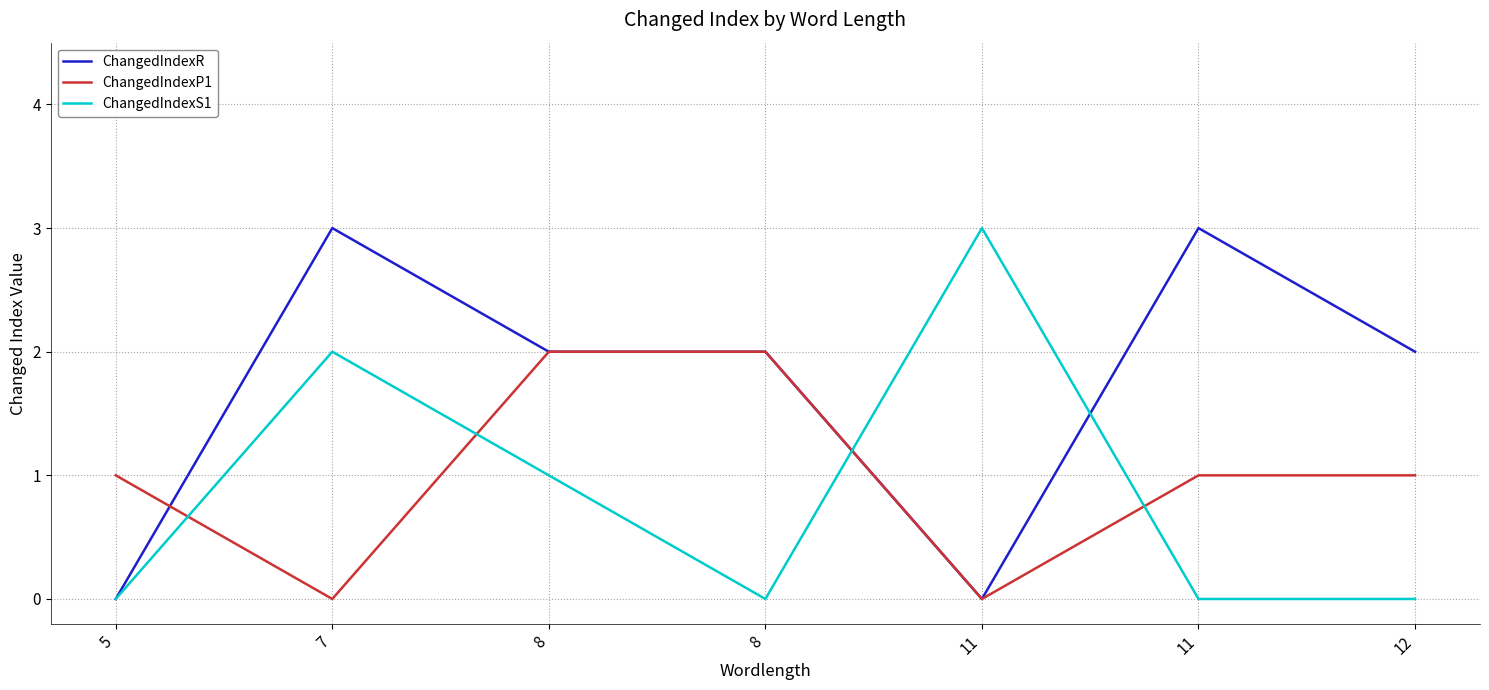

How many categories are shown in the chart?

7